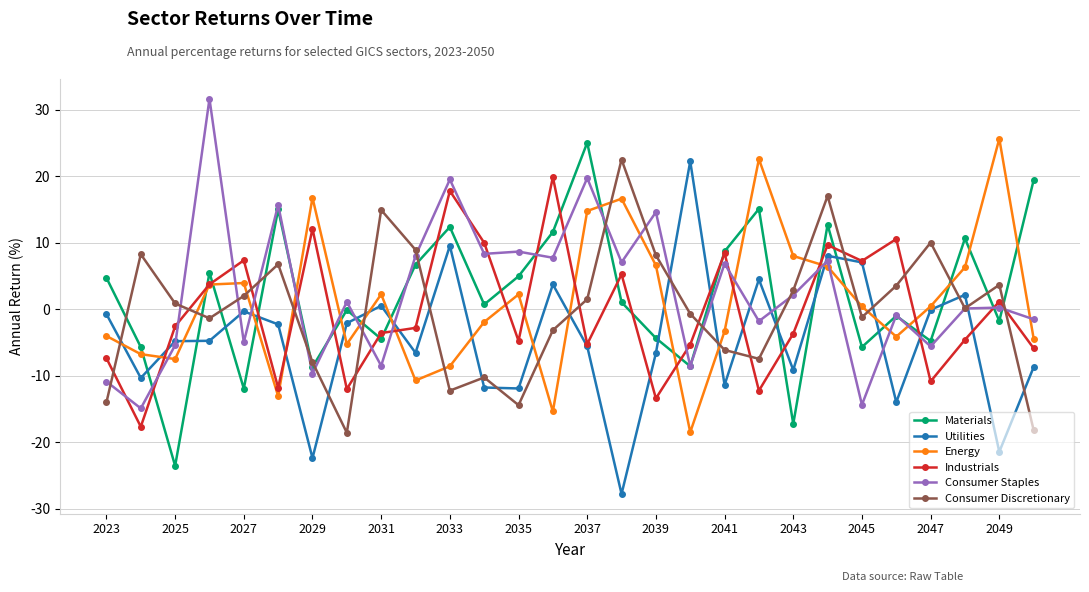

How many categories are shown in the chart?

28